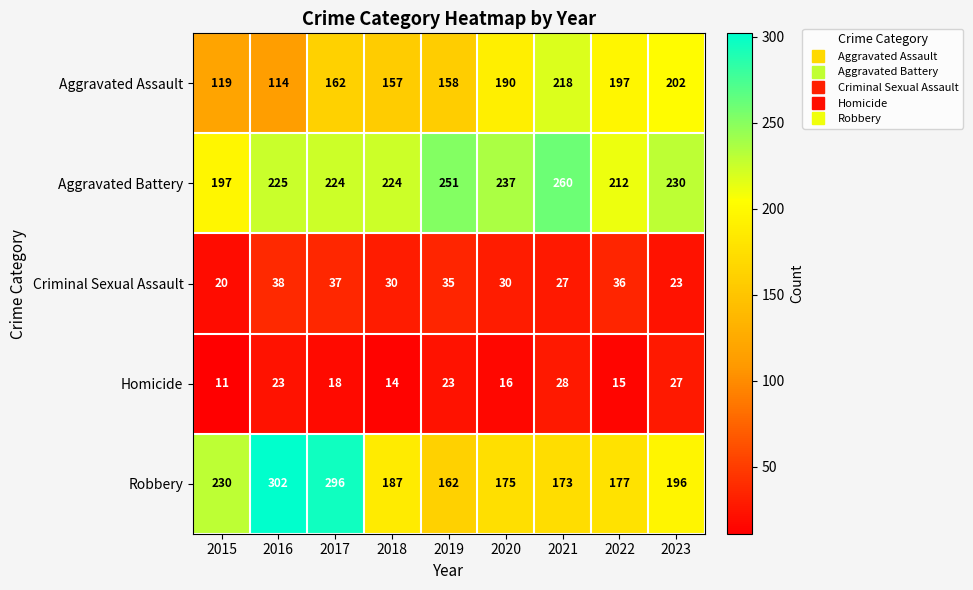

Rank the series at 2021 from highest to lowest value.

Aggravated Battery, Aggravated Assault, Robbery, Homicide, Criminal Sexual Assault